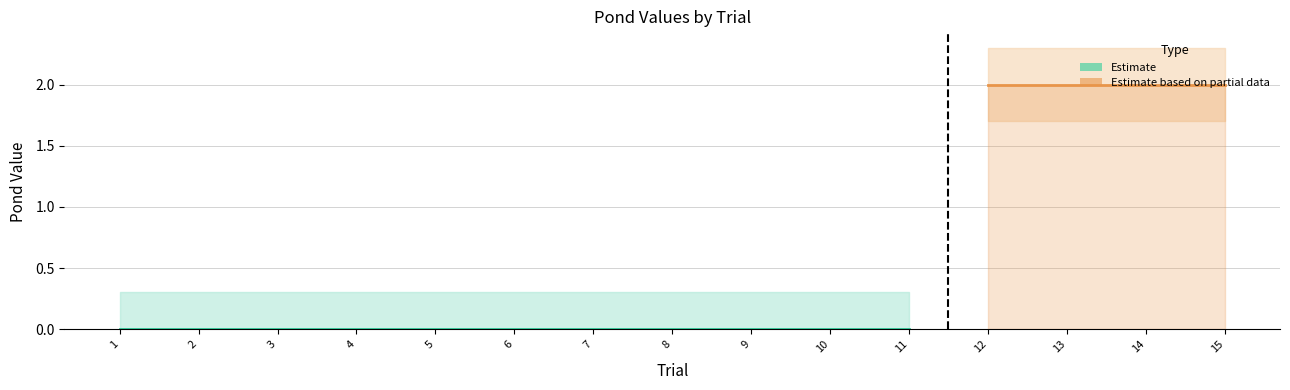

At which category is the sum across all series the highest?

12